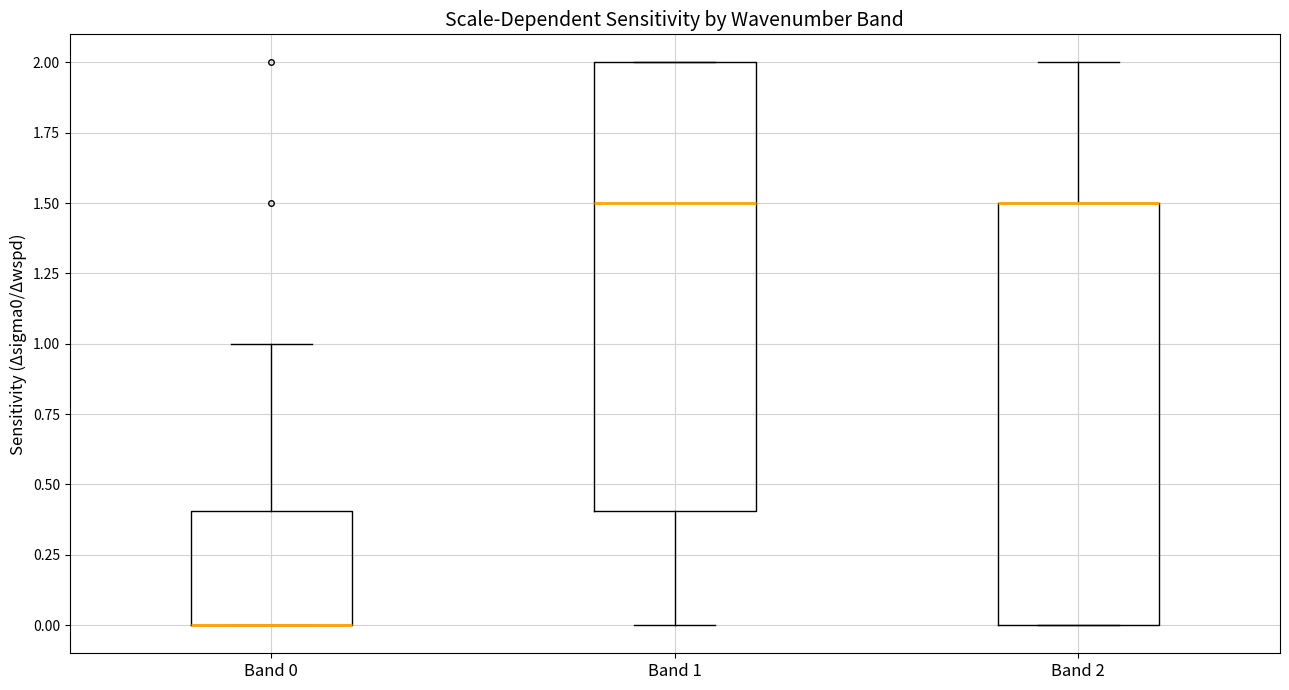

Reading left to right, read every box against the y-axis: the position of its median line, the range the box covers, and the ends of its whiskers. The values are not printed on the chart, so give them approximately, as read against the axis.

Band 0: median 0.0 (drawn on the box's lower edge), box 0.0 to 0.4, whiskers 0.0 to 1.0
Band 1: median 1.5, box 0.4 to 2.0, whiskers 0.0 to 2.0
Band 2: median 1.5 (drawn on the box's upper edge), box 0.0 to 1.5, whiskers 0.0 to 2.0